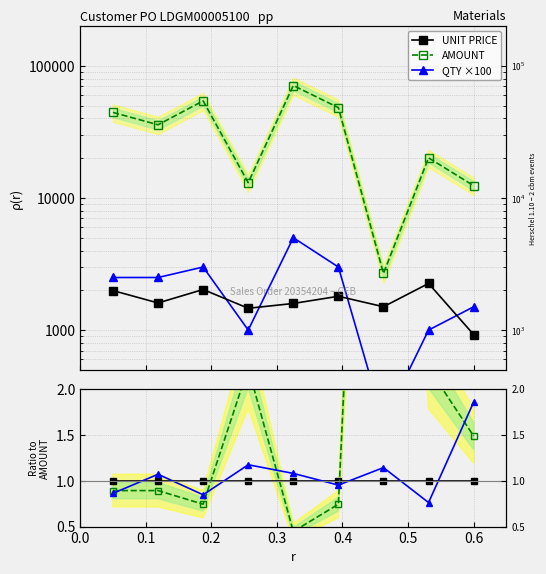

What position from the left is 0.3?

4